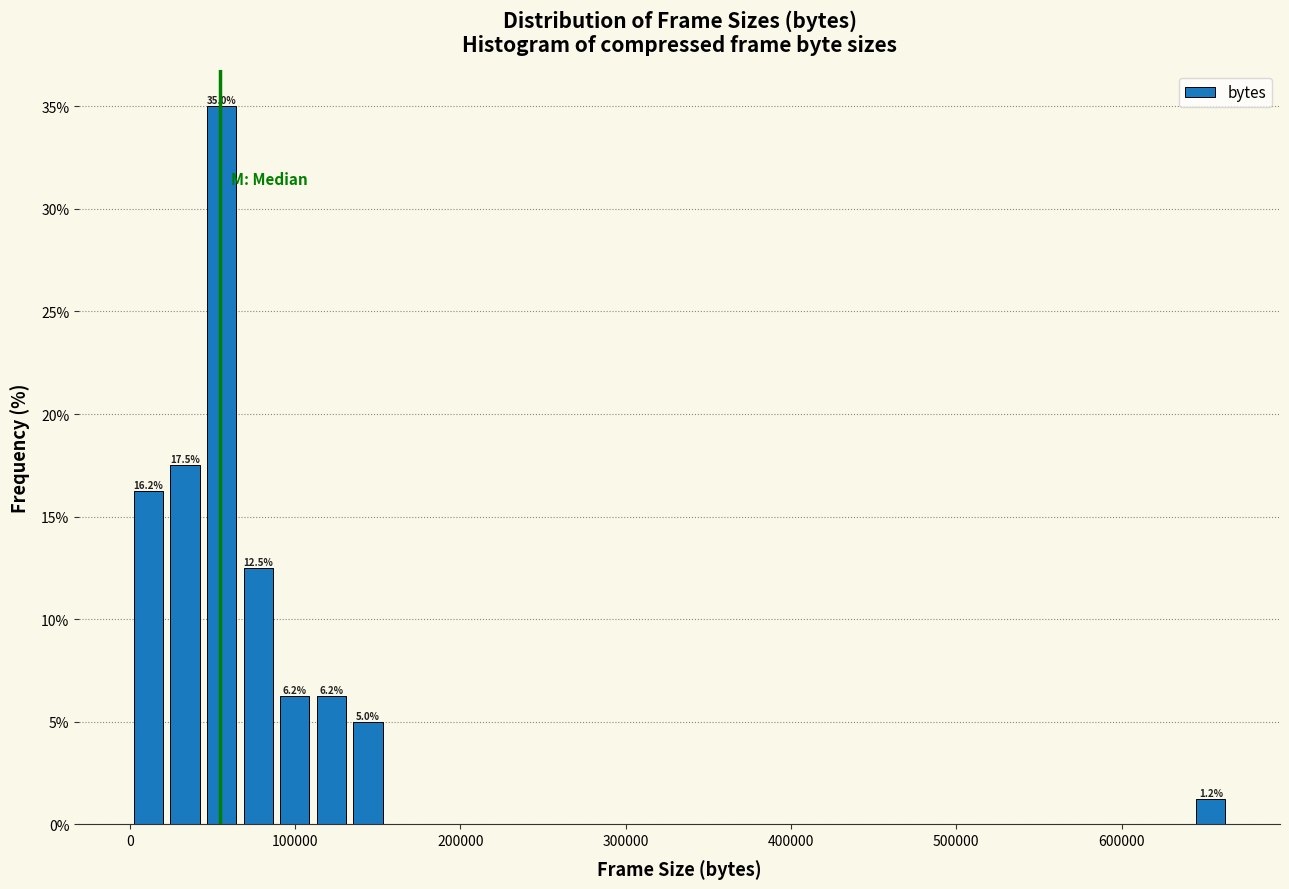

Read against the x-axis, roughly where is the centre of the tallest bar?

60000